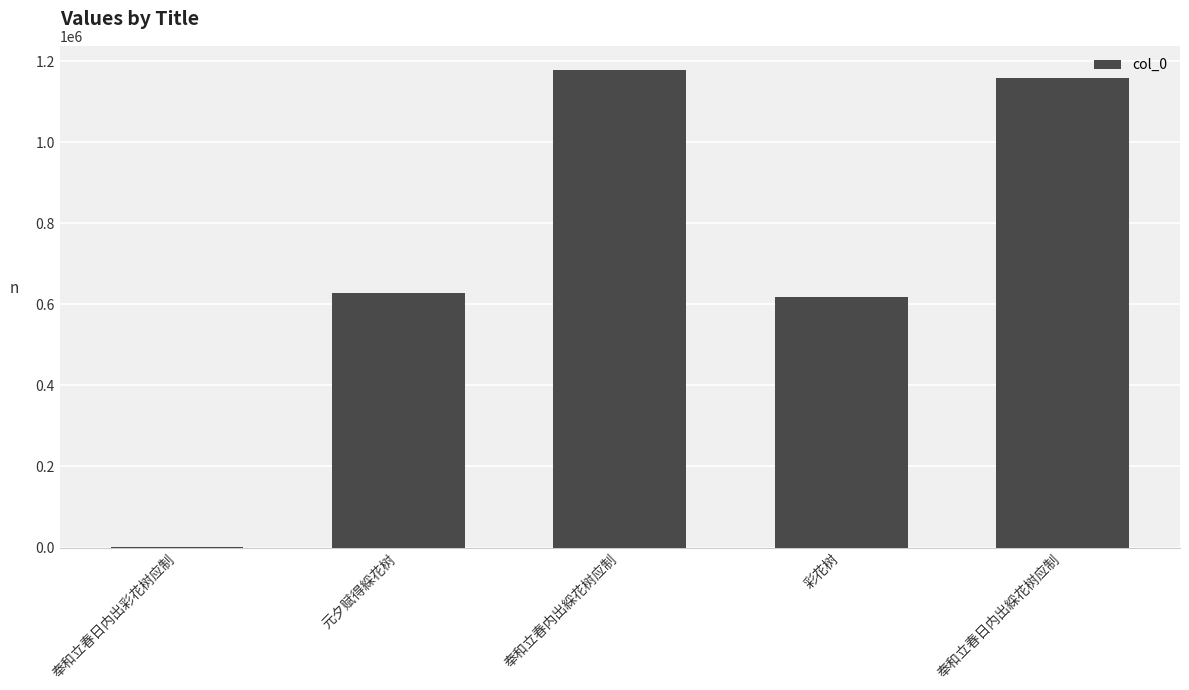

Read the value at 元夕赋得綵花树.

628802